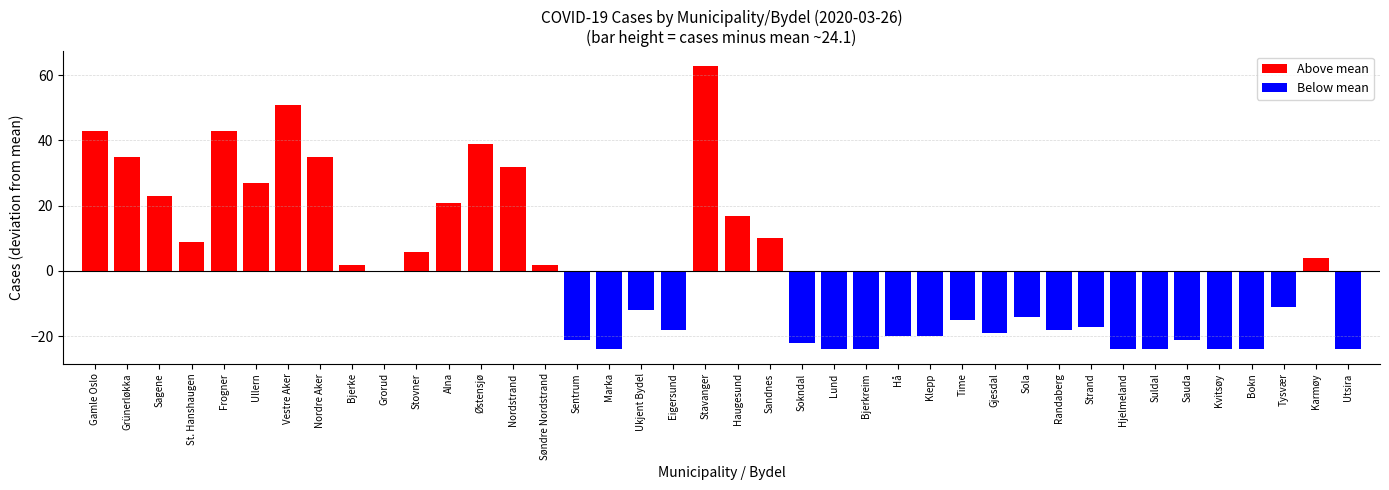

What value does the data have at Sokndal?

-22.1